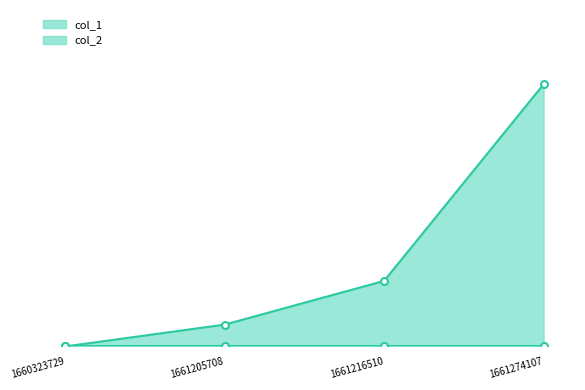

What is the difference between the maximum and minimum values?

12